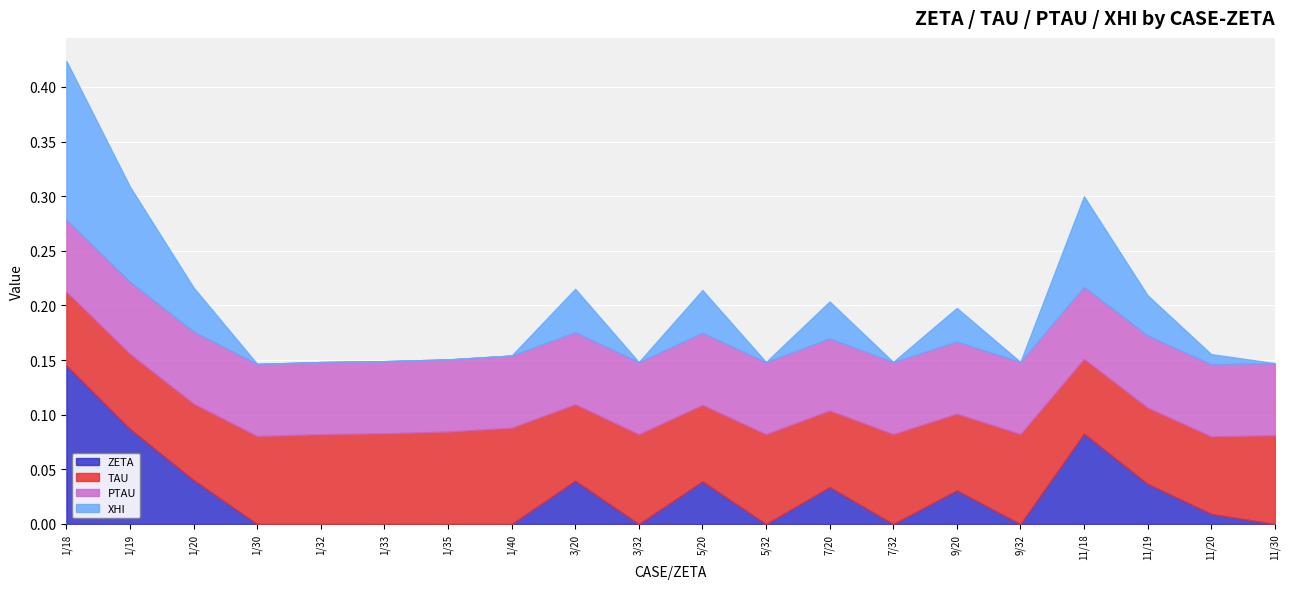

True or false: PTAU and TAU cross at least once.

False